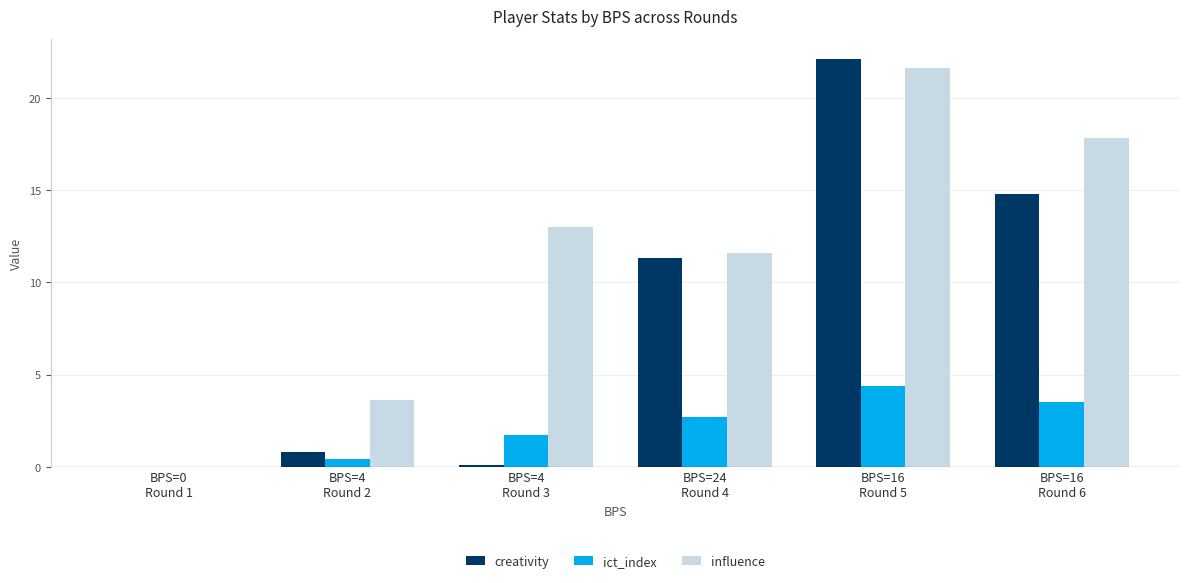

Reading left to right, transcribe all the data shown in this chart.

creativity: 0.0	0.8	0.1	11.3	22.1	14.8
ict_index: 0.0	0.4	1.7	2.7	4.4	3.5
influence: 0.0	3.6	13.0	11.6	21.6	17.8